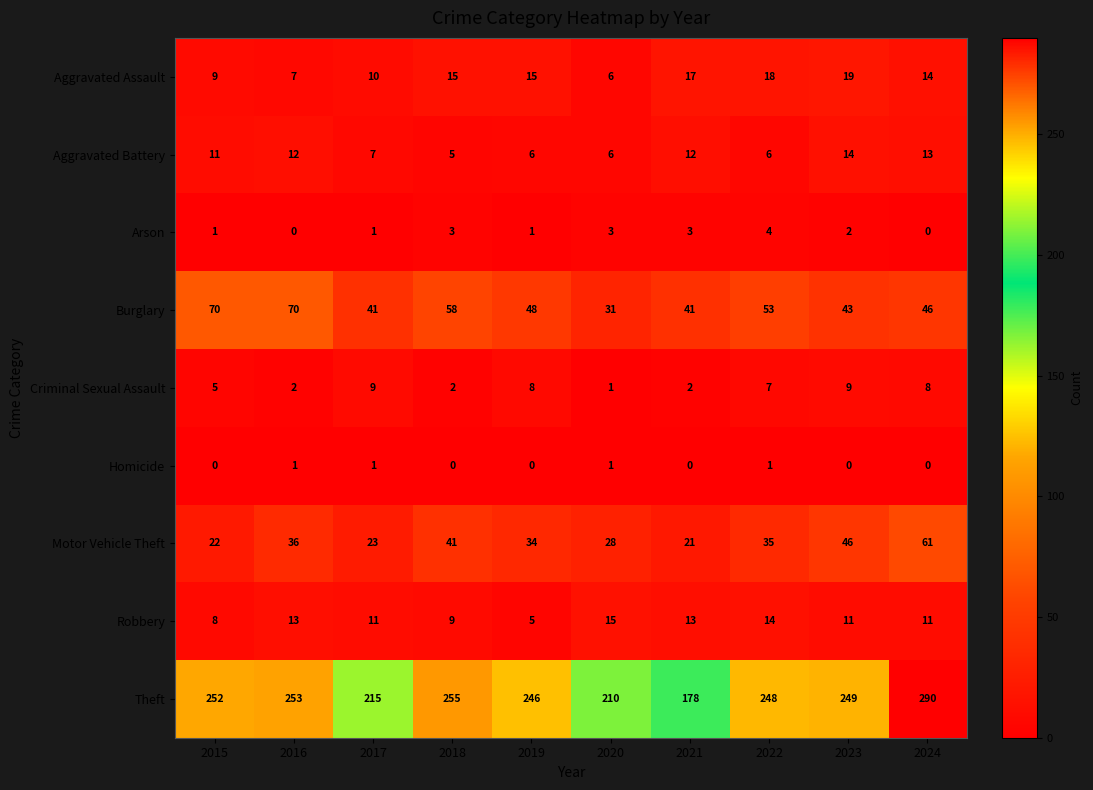

What is the sum of the Arson values at 2022 and 2019?

5